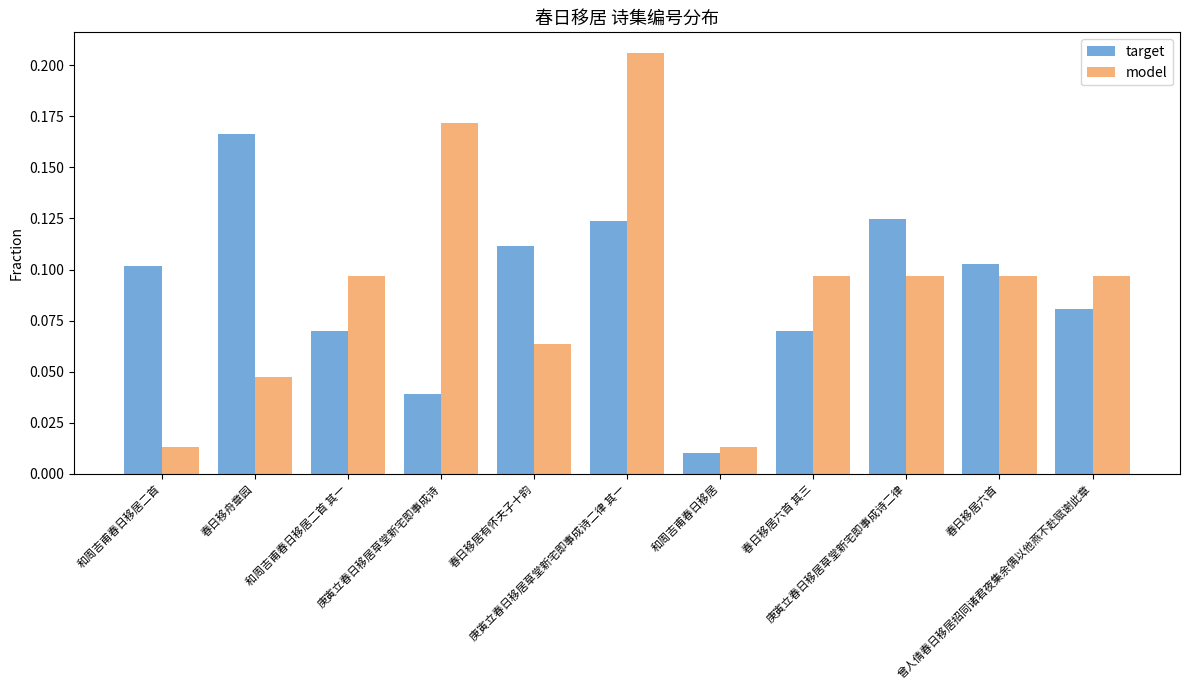

Which series has the largest range (max minus min)?

model